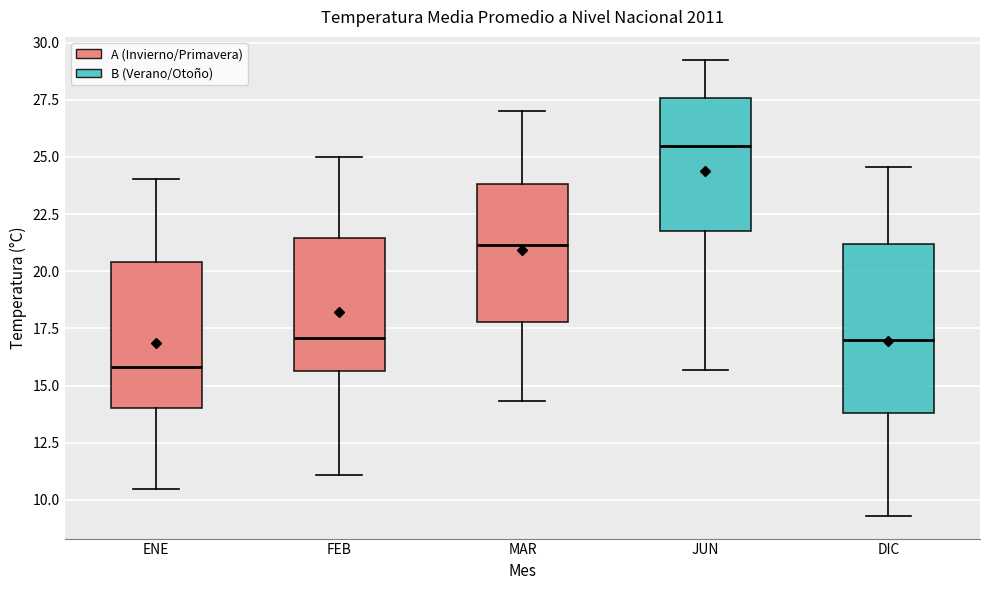

Reading left to right, transcribe this box plot: for each box, give where its median line is, the range the box spans, and where its two whiskers end, as read against the y-axis. The values are not printed on the chart, so give them approximately, as read against the axis.

ENE: median 16.0, box 14.0 to 20.5, whiskers 10.5 to 24.0
FEB: median 17.0, box 15.5 to 21.5, whiskers 11.0 to 25.0
MAR: median 21.0, box 18.0 to 24.0, whiskers 14.5 to 27.0
JUN: median 25.5, box 21.5 to 27.5, whiskers 15.5 to 29.0
DIC: median 17.0, box 14.0 to 21.0, whiskers 9.5 to 24.5